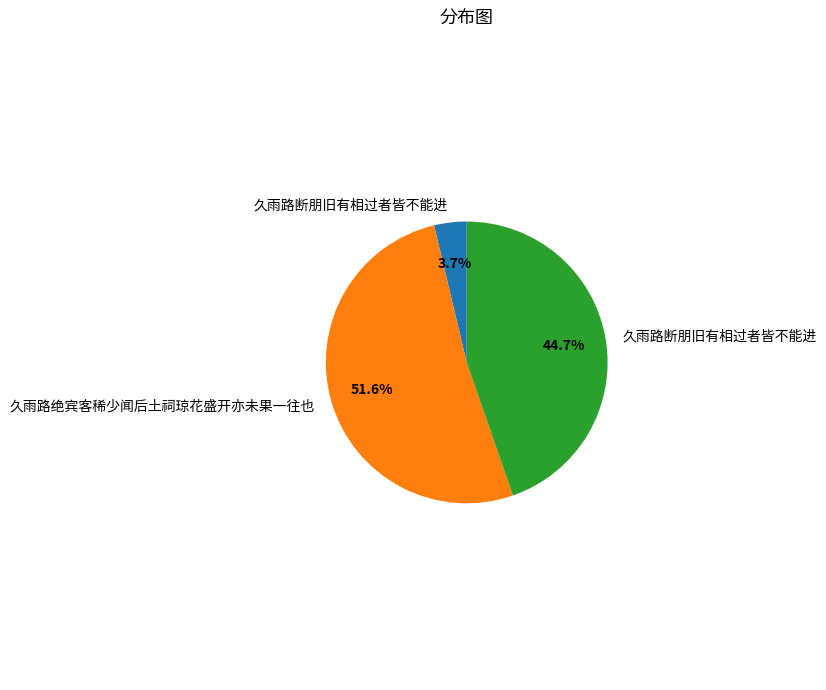

Is there any slice that represents more than half of the pie?

Yes